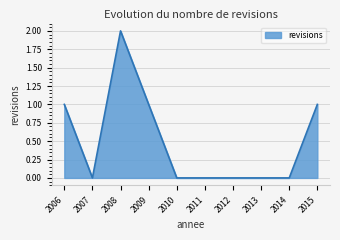

Reading left to right, transcribe all the data shown in this chart.

1	0	2	1	0	0	0	0	0	1